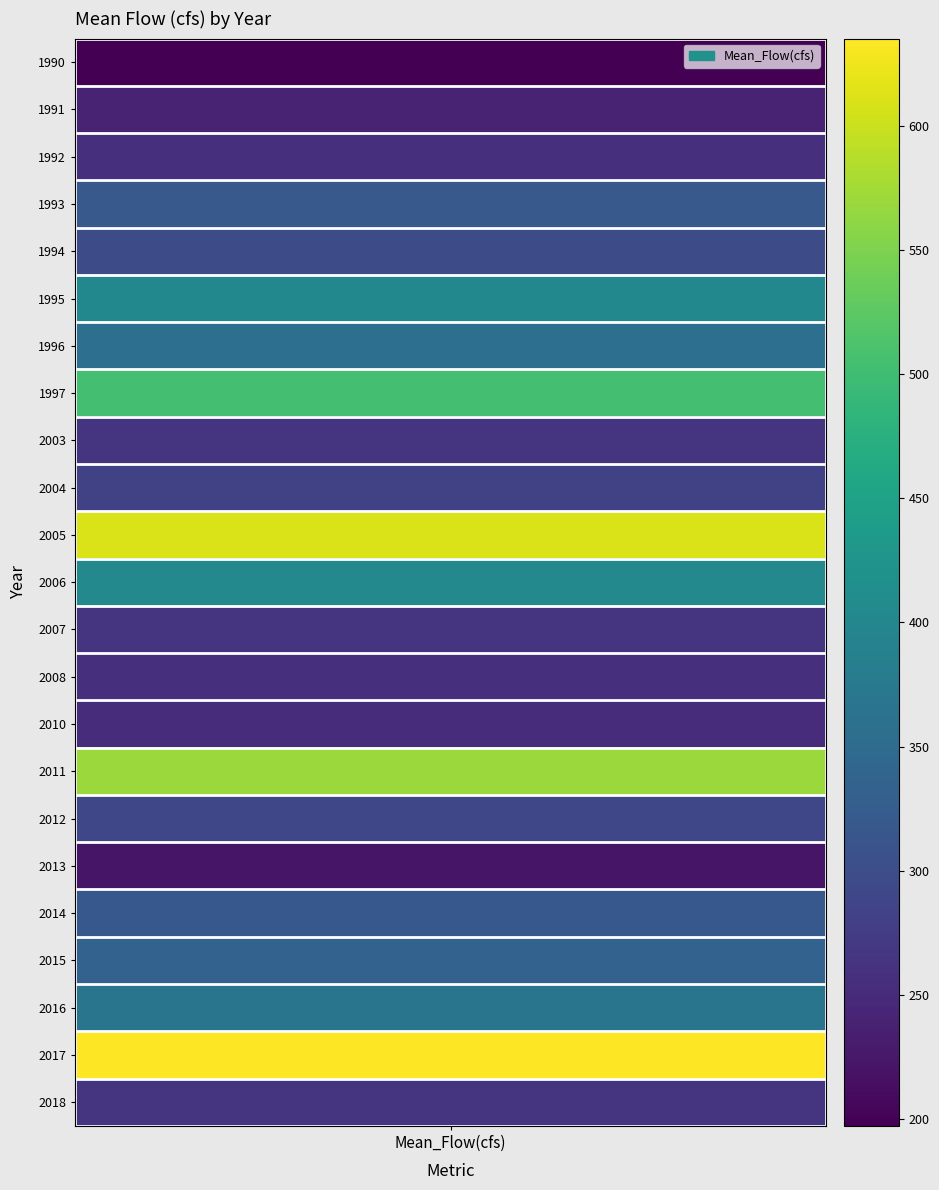

Rank the categories by value from lowest to highest.

1990, 2013, 1991, 2010, 2008, 1992, 2007, 2018, 2003, 2004, 2012, 1994, 2014, 1993, 2015, 1996, 2016, 1995, 2006, 1997, 2011, 2005, 2017